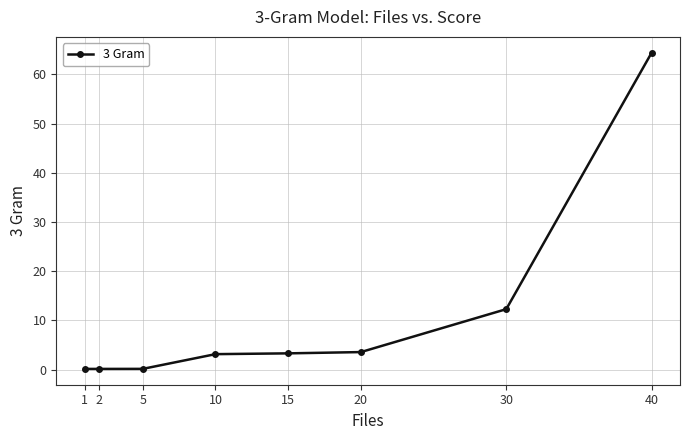

True or false: there are more than 2 points higher than both neighbors.

False